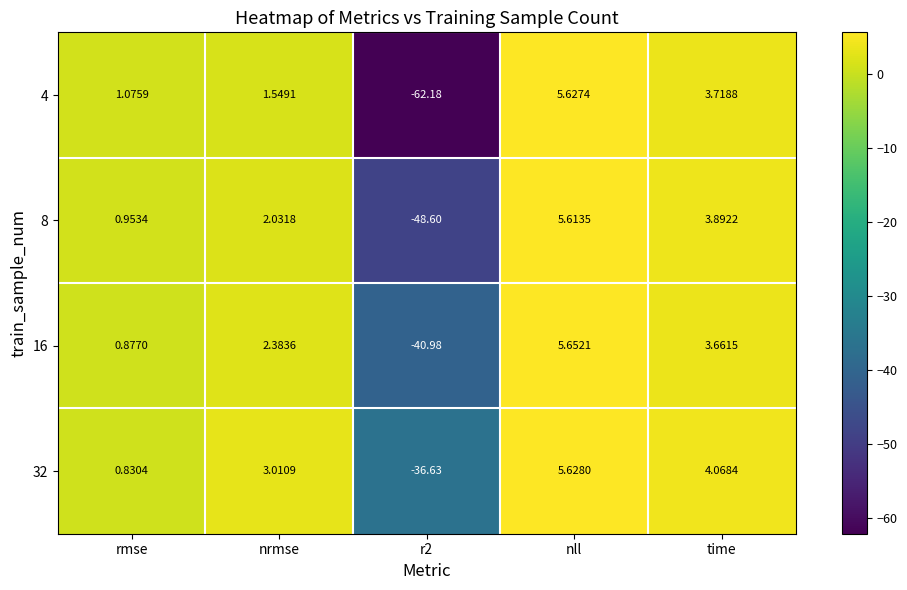

How many positive values does the 4 series have?

4